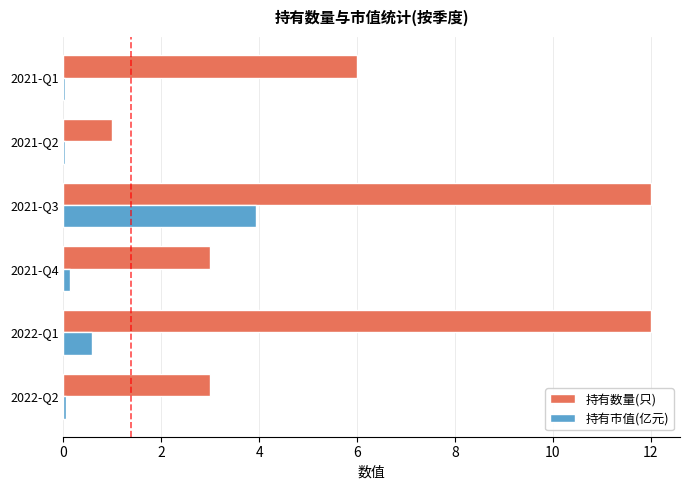

What is the maximum value shown in the chart?

12.0